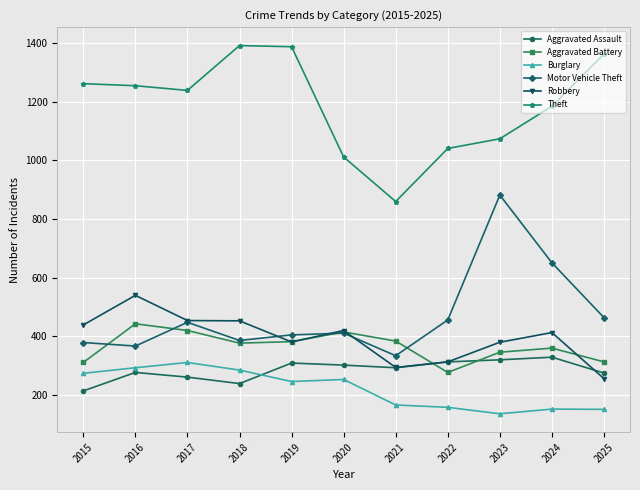

Is the value of Aggravated Battery at 2020 greater than the value of Aggravated Assault at 2023?

Yes